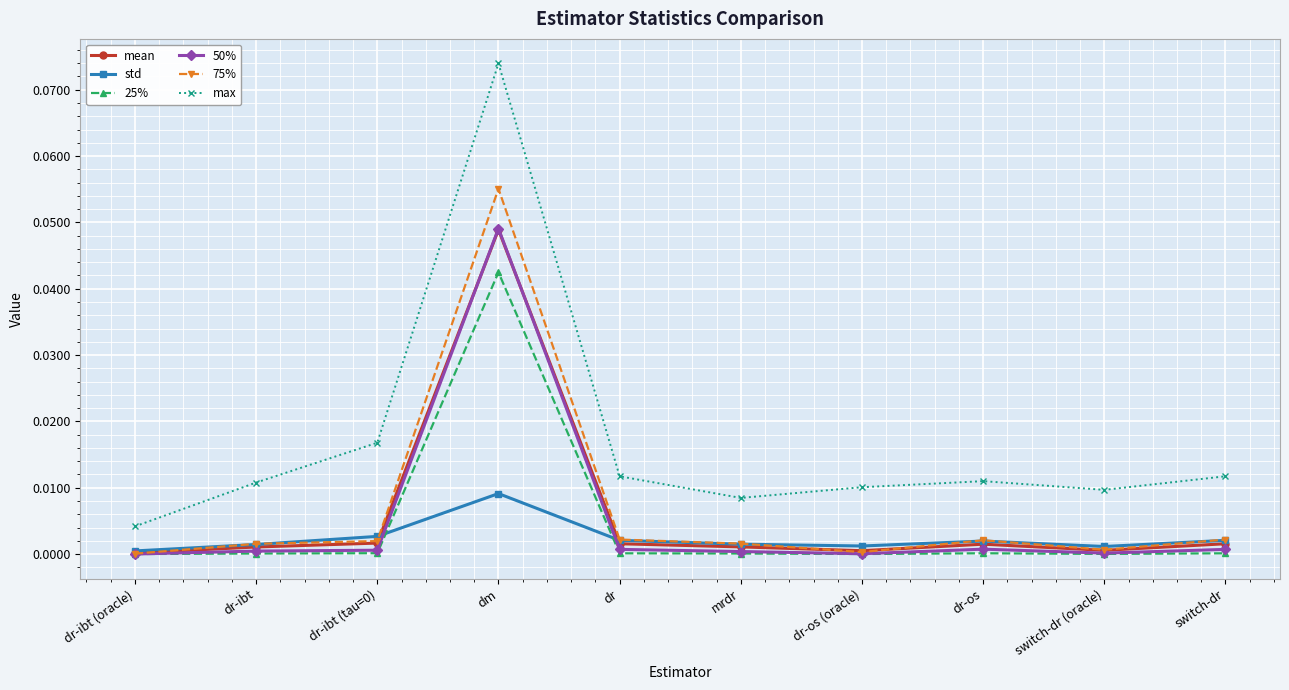

Which category has the highest value in the max series?

dm